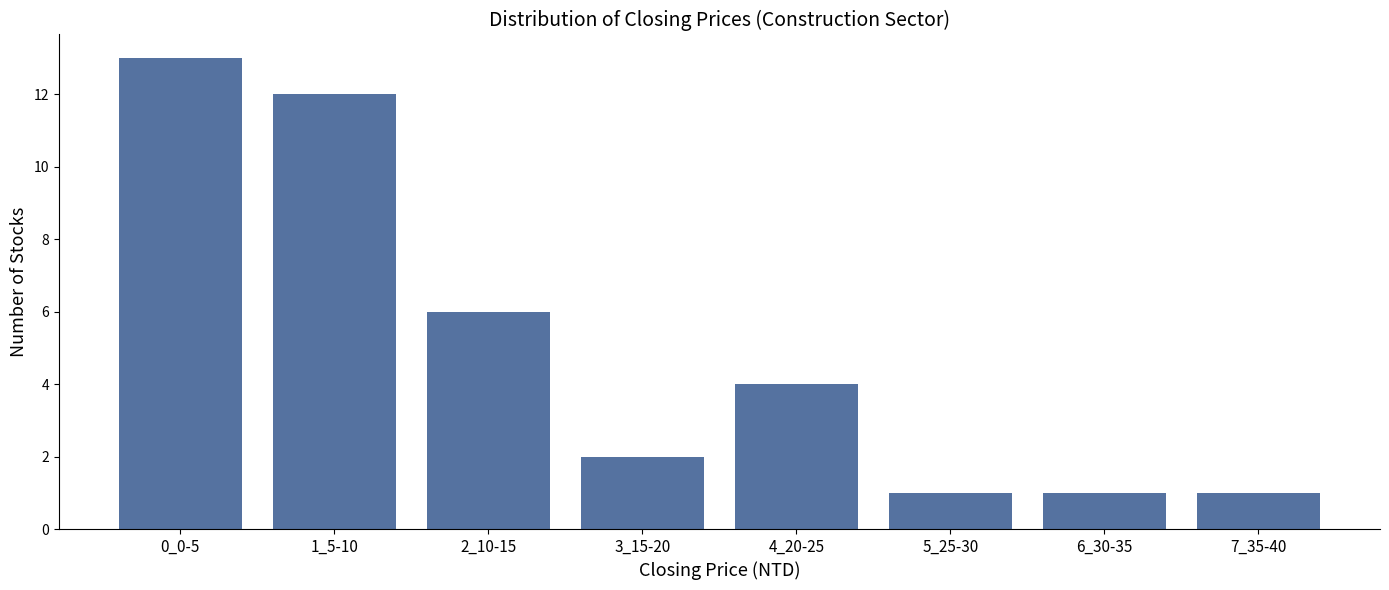

Reading left to right, transcribe all the data shown in this chart.

13	12	6	2	4	1	1	1